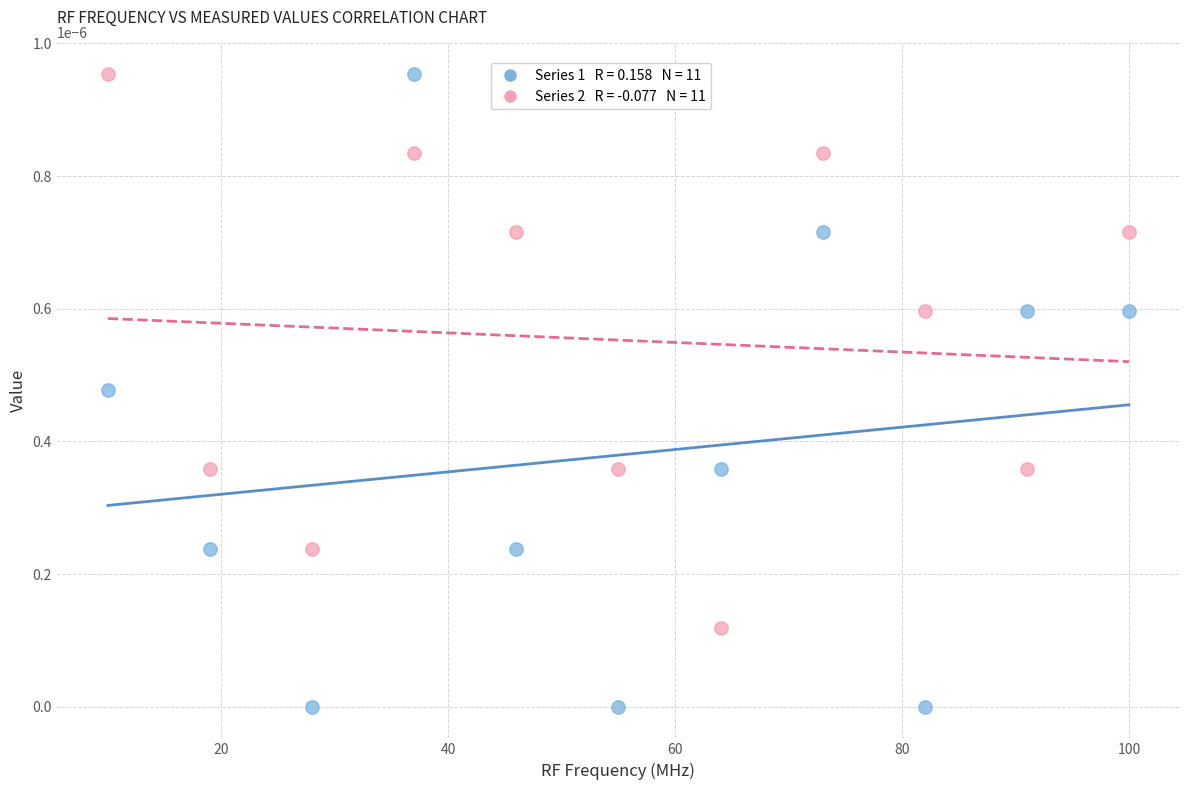

Across all data points, what is the range of X values (max minus min)?

90.0